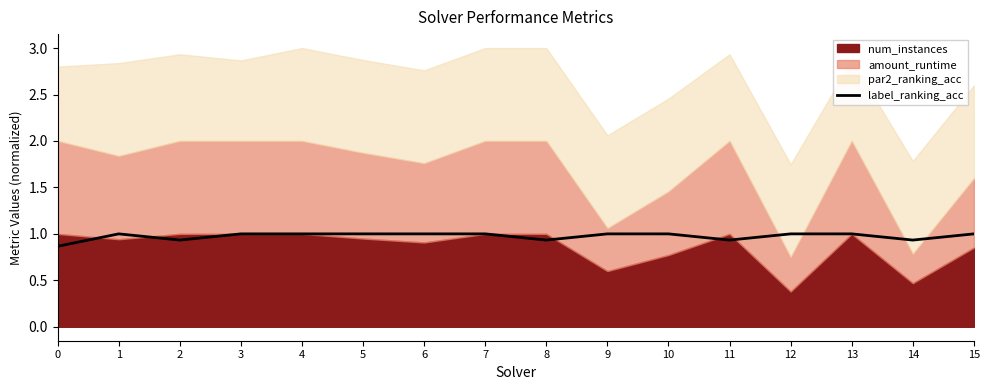

List the labels in order of value, smallest first.

0, 2, 8, 11, 14, 1, 3, 4, 5, 6, 7, 9, 10, 12, 13, 15